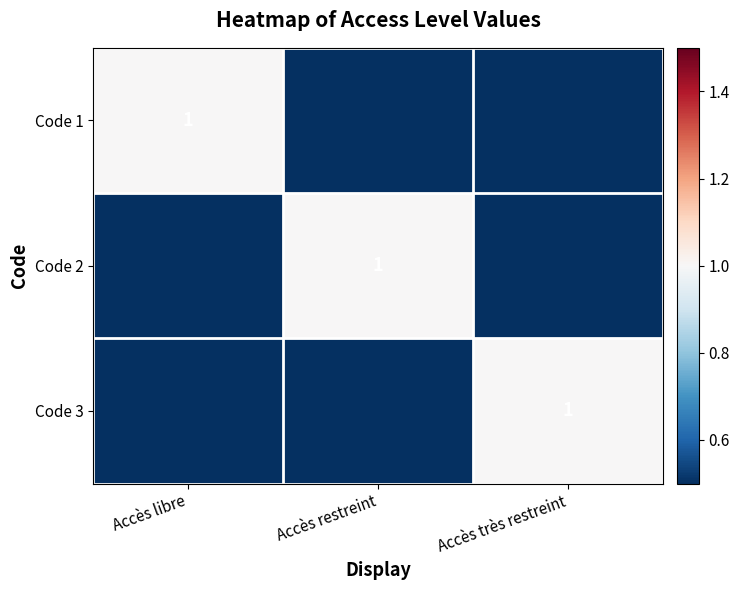

True or false: Code 1 has a value of 1 at Accès libre.

True